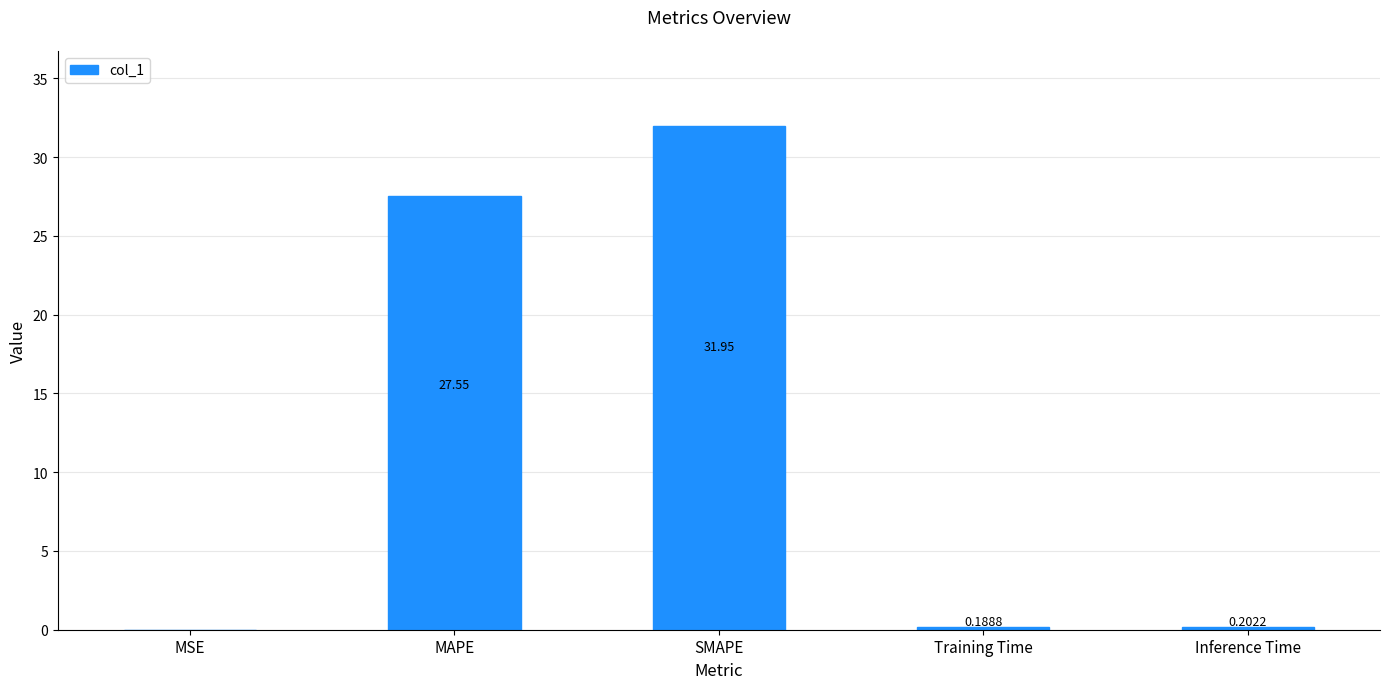

At which category does the chart reach its peak across all series?

SMAPE